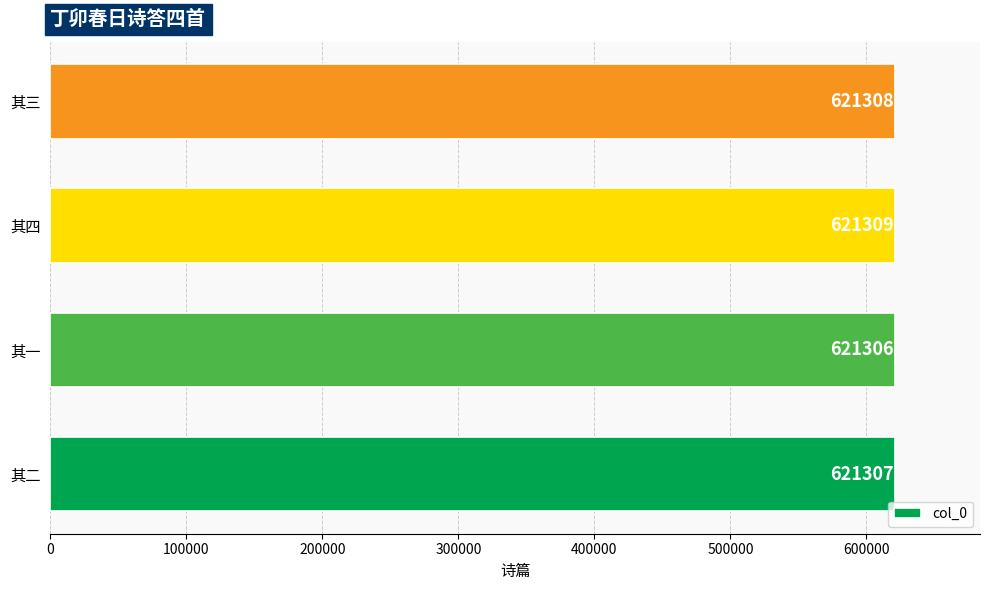

Which label corresponds to the largest value in the chart?

其四